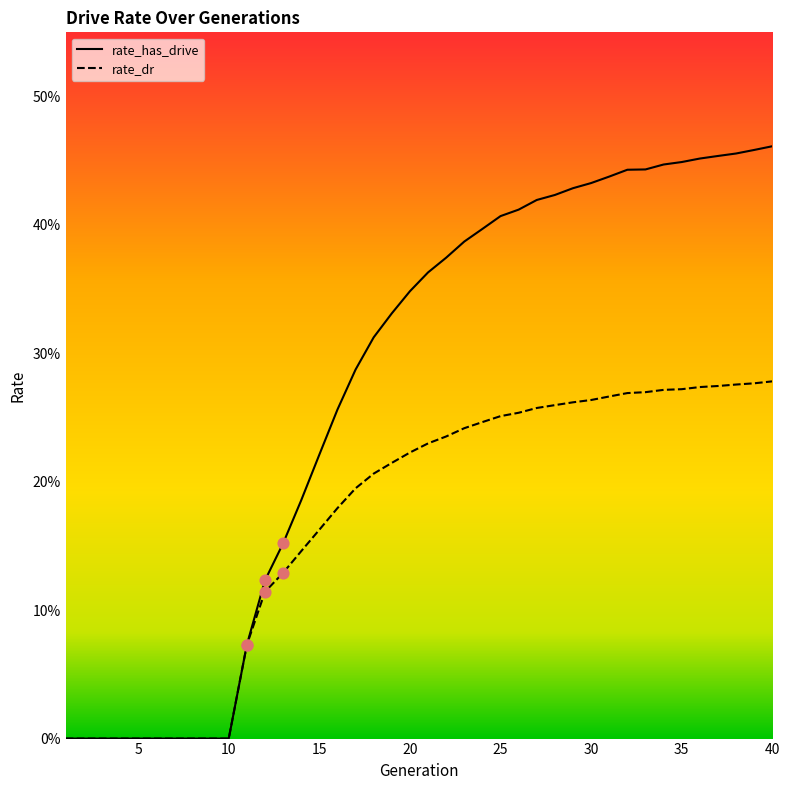

What are all the series names shown in the legend?

rate_has_drive, rate_dr